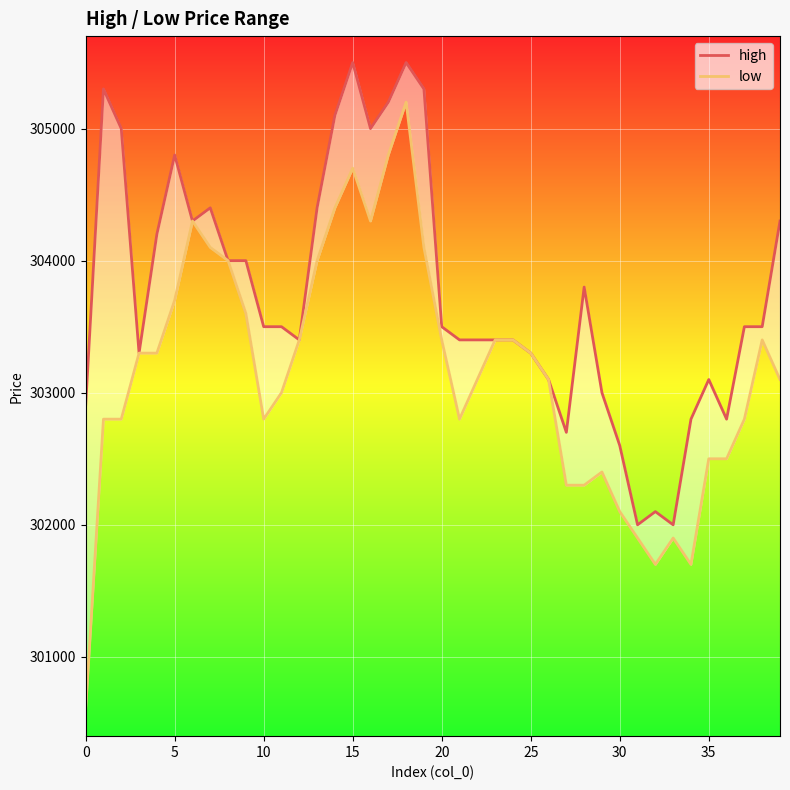

Reading left to right, list all the values displayed in this chart.

high: 302900	305300	305000	303300	304200	304800	304300	304400	304000	304000	303500	303500	303400	304400	305100	305500	305000	305200	305500	305300	303500	303400	303400	303400	303400	303300	303100	302700	303800	303000	302600	302000	302100	302000	302800	303100	302800	303500	303500	304300
low: 300600	302800	302800	303300	303300	303700	304300	304100	304000	303600	302800	303000	303400	304000	304400	304700	304300	304800	305200	304100	303400	302800	303100	303400	303400	303300	303100	302300	302300	302400	302100	301900	301700	301900	301700	302500	302500	302800	303400	303100